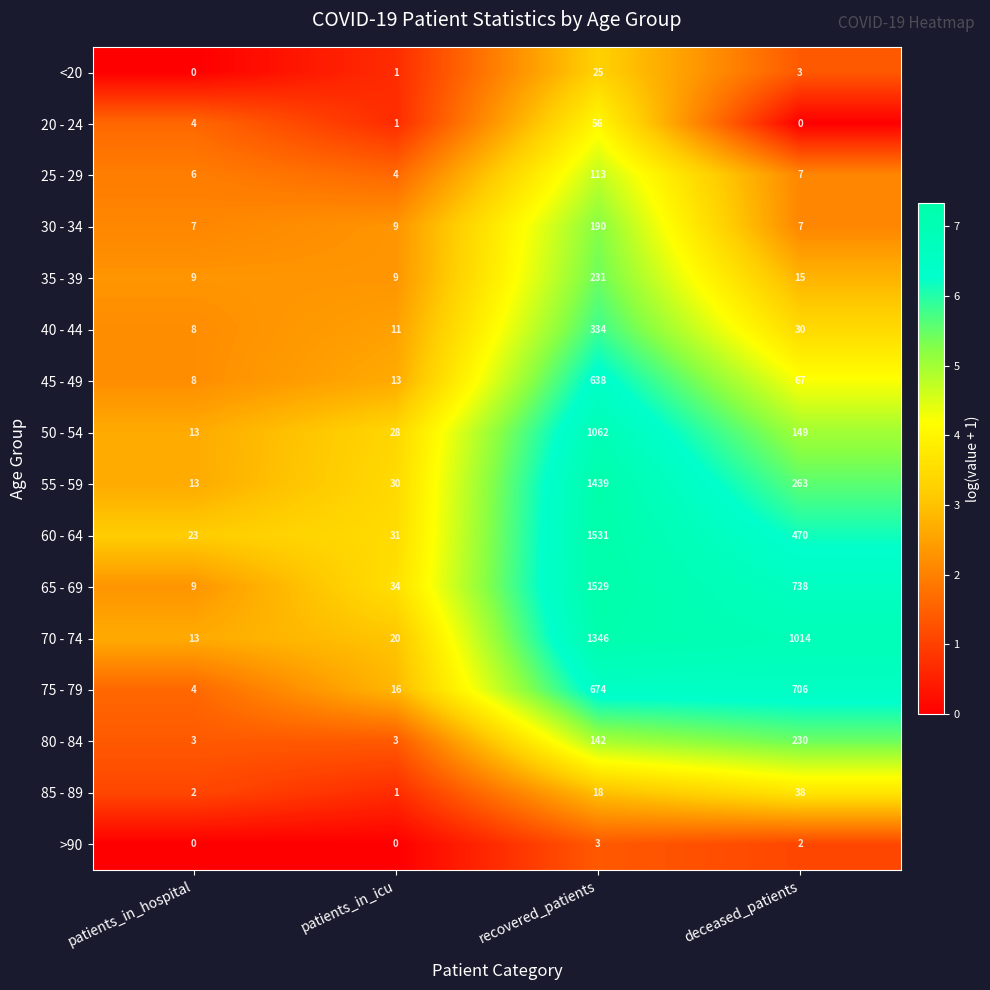

At which label does 40 - 44 first exceed 30?

recovered_patients